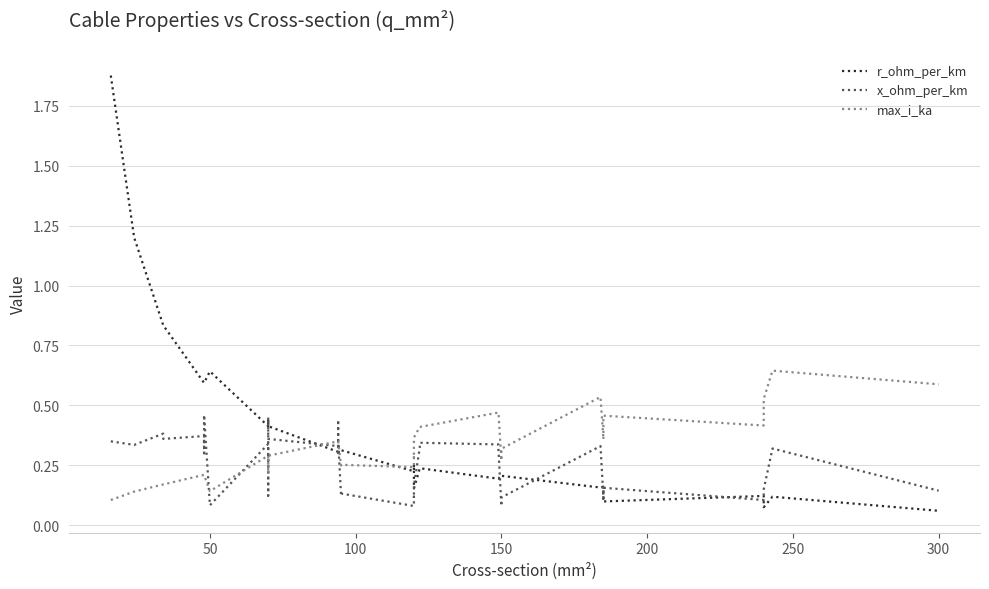

The value of x_ohm_per_km at 35 is 0.0. True or false?

False